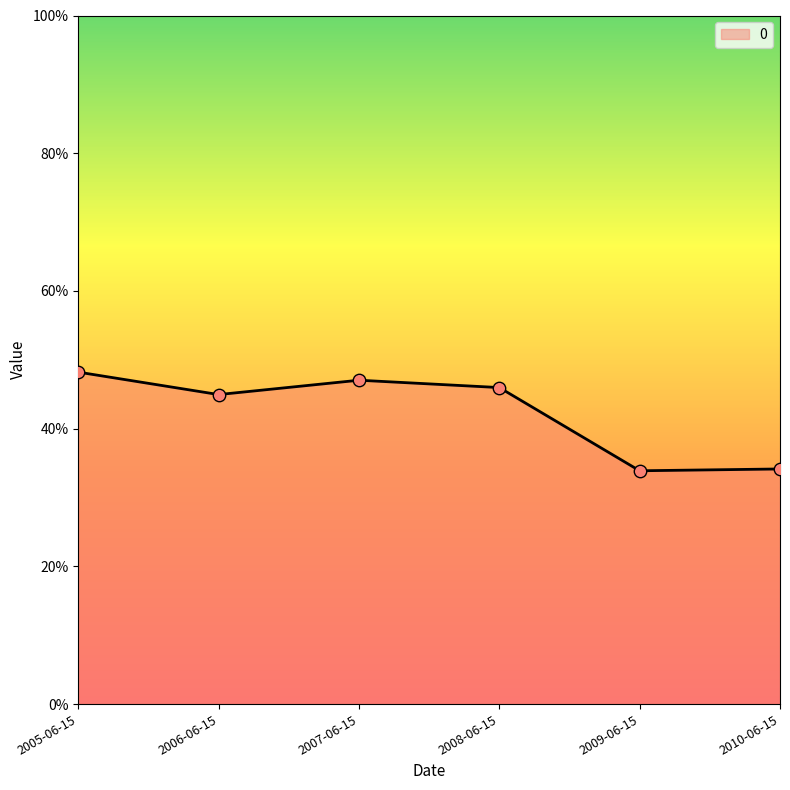

Between 2005-06-15 and 2007-06-15, which is larger?

2005-06-15